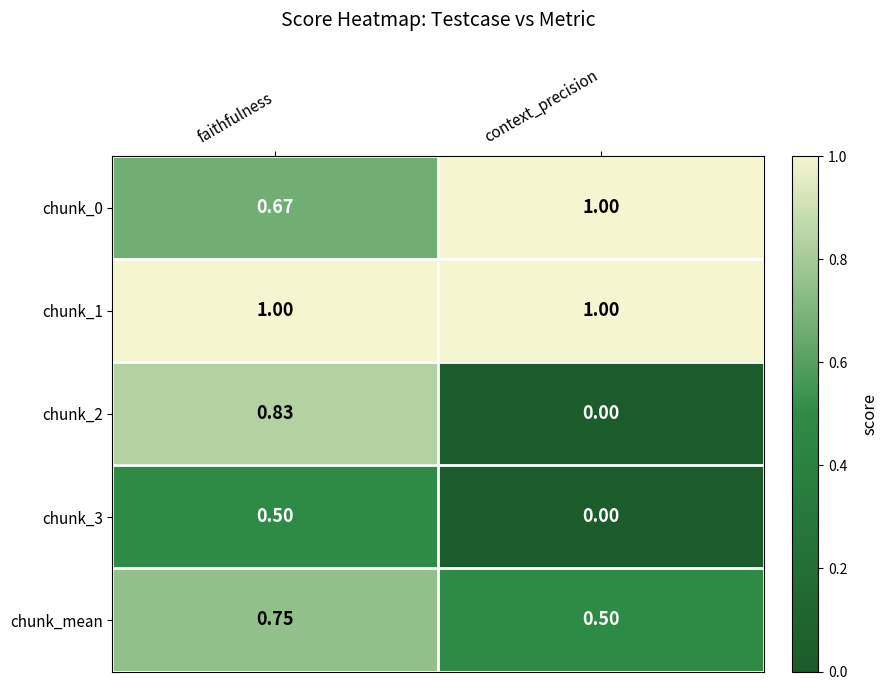

How many series are shown in this chart?

5